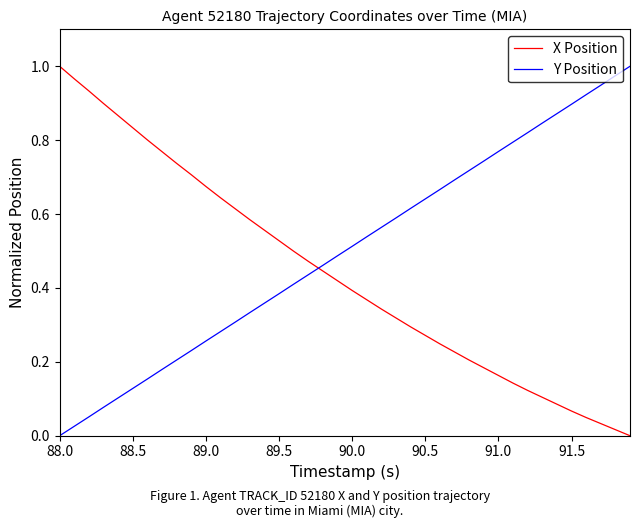

How many intersections are there between X Position and Y Position?

1